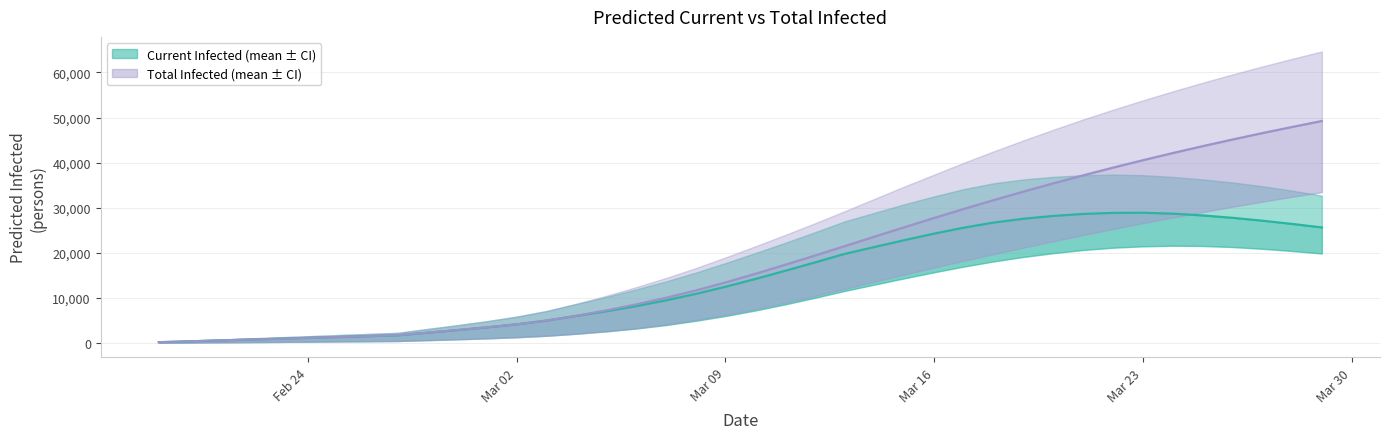

At which category is the sum across all series the highest?

39